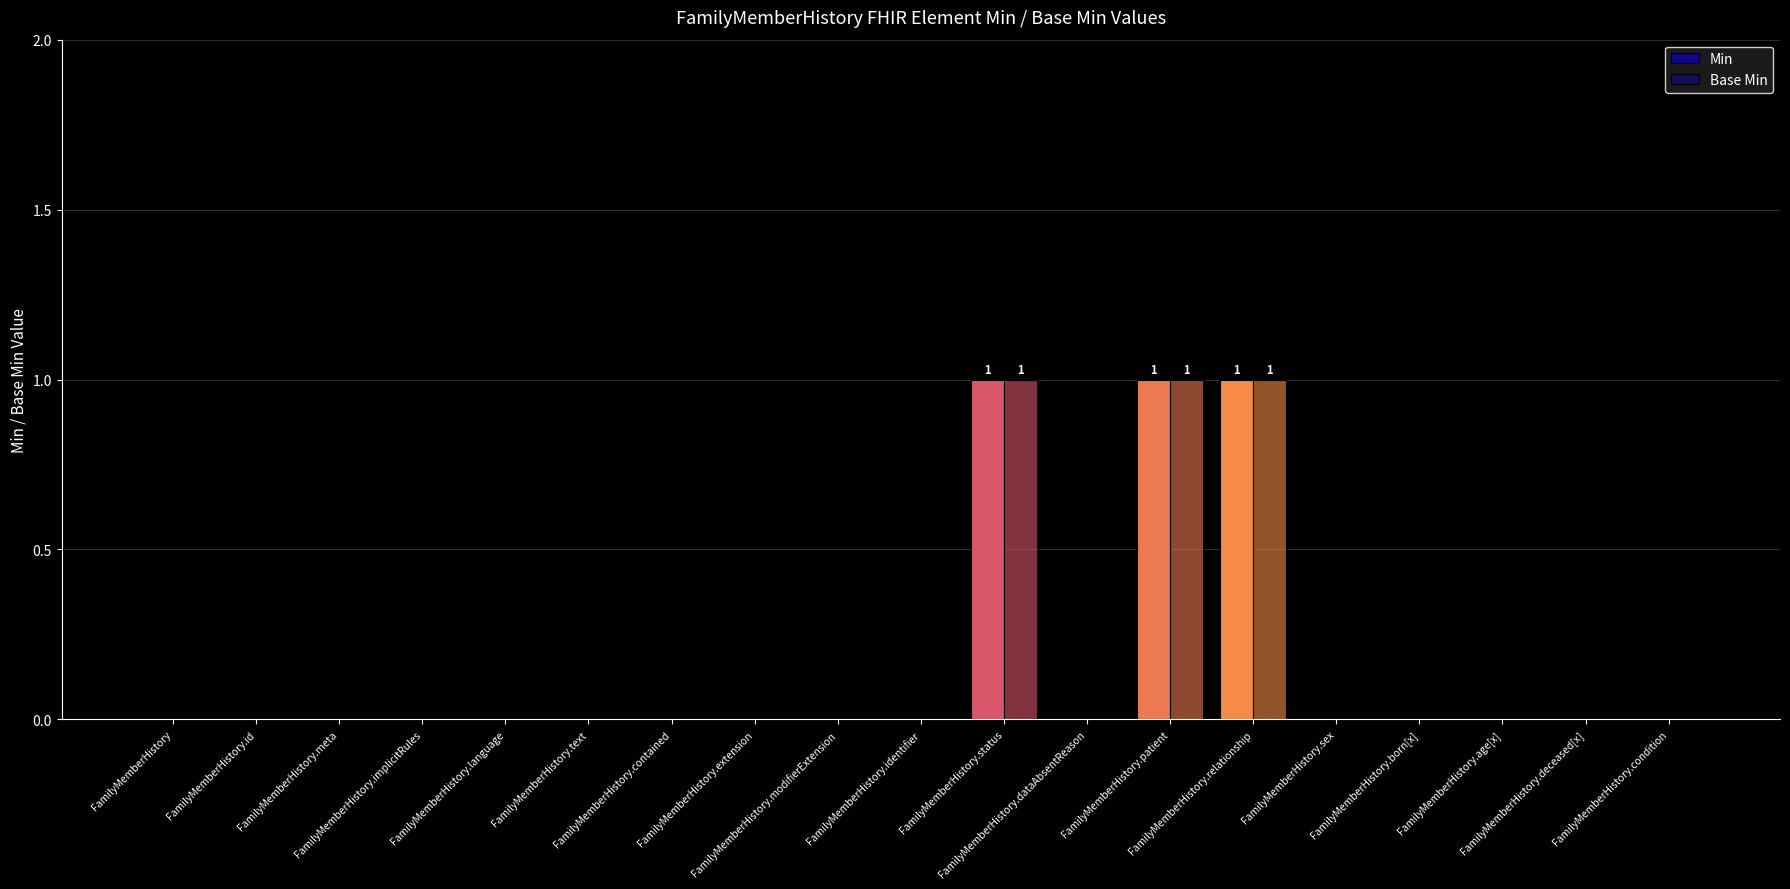

How many groups of bars are there?

19